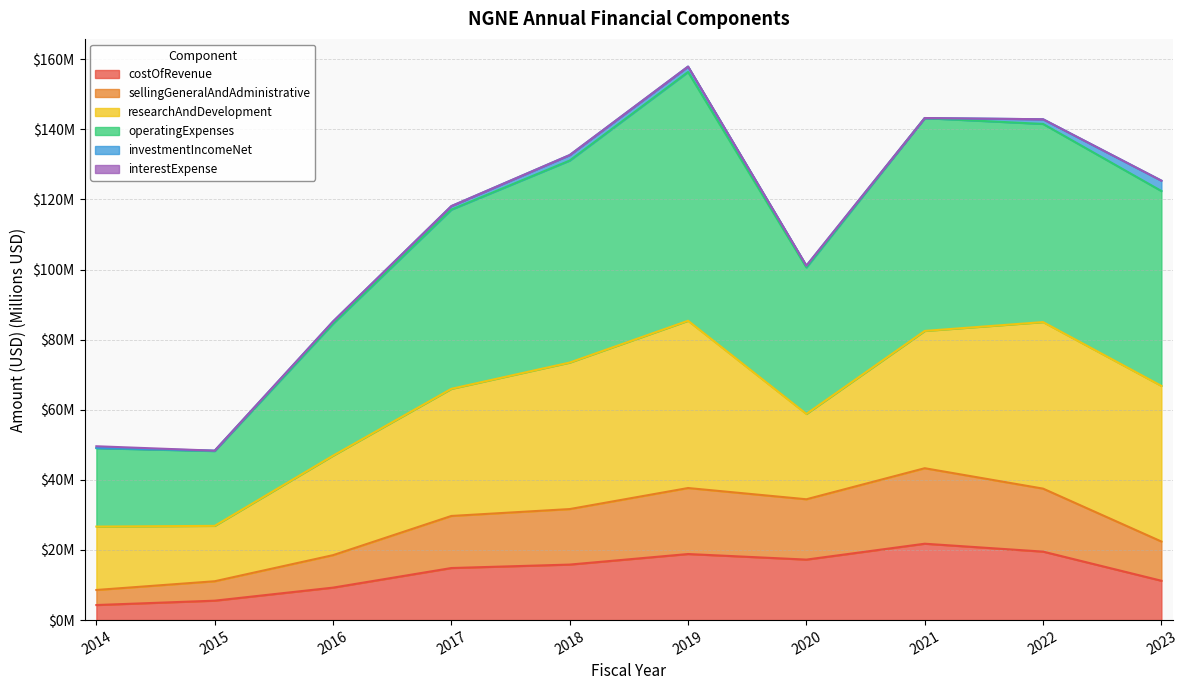

The value of operatingExpenses at 2021 is 251.6. True or false?

False